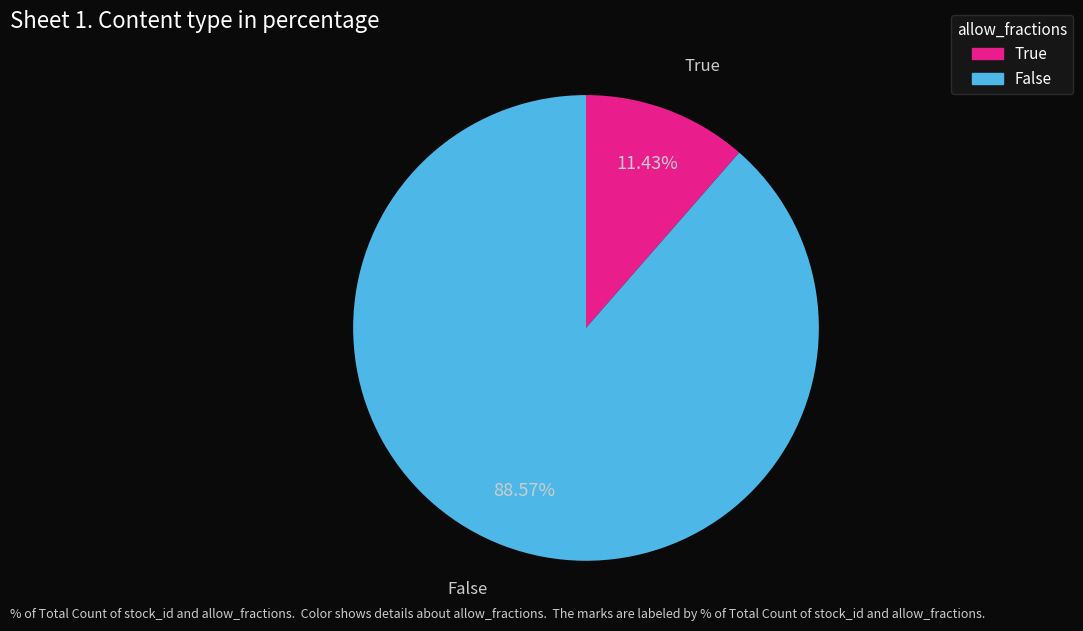

Is there a majority slice in this chart?

Yes